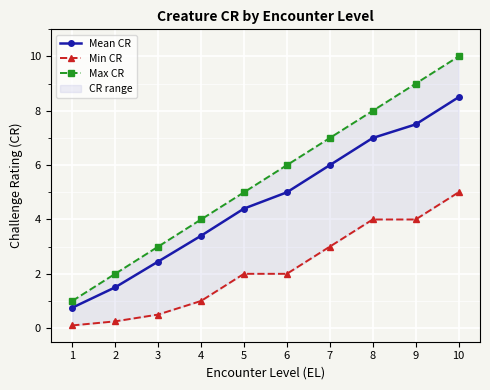

How many values in the Mean CR series exceed 5?

4